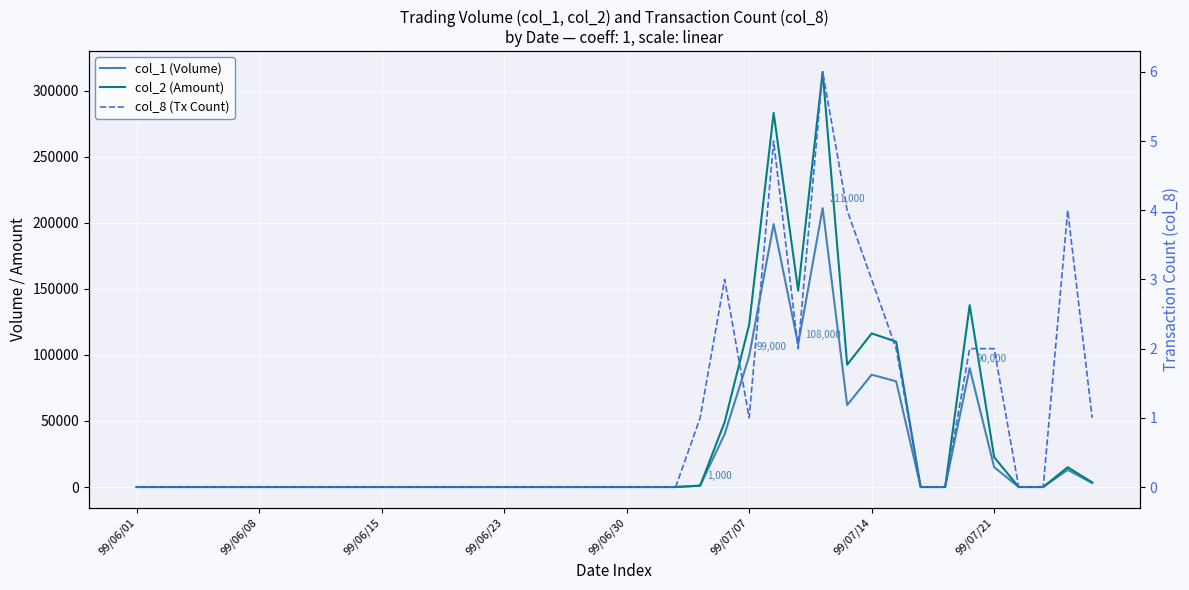

What position from the left is 21?

22